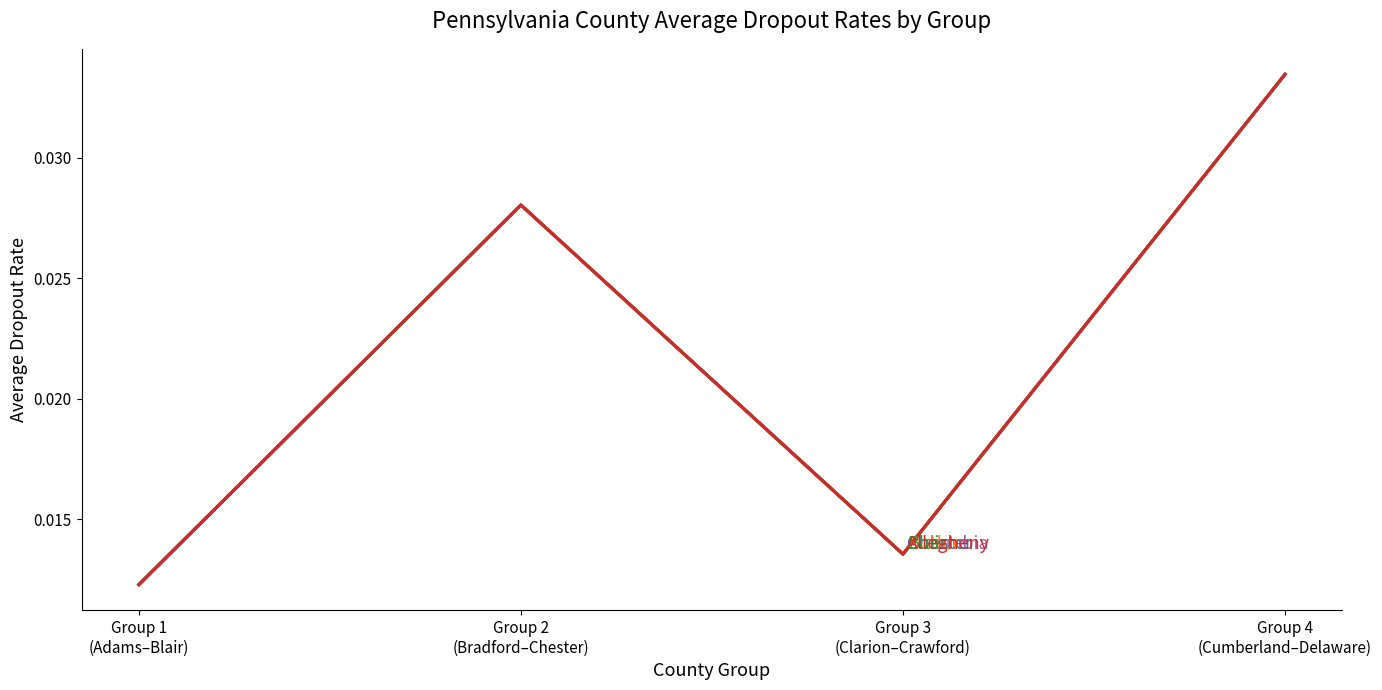

Does the chart display data point markers on the line(s)?

No